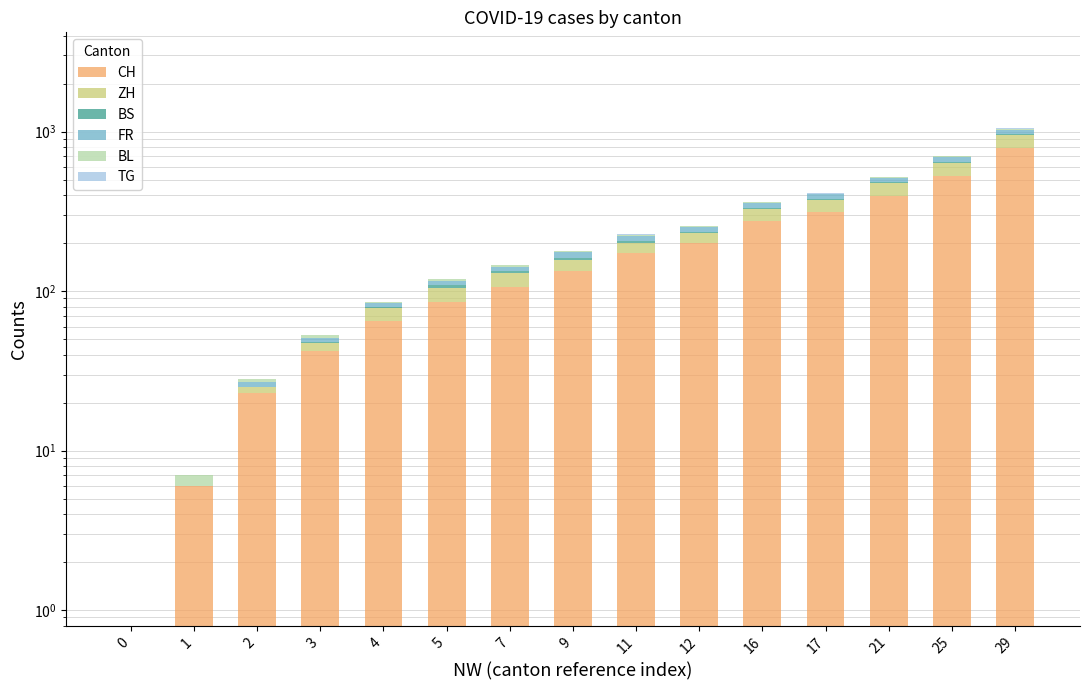

Reading right to left, extract all data points from this chart.

CH: 29=793.0	25=525.0	21=395.0	17=312.0	16=277.0	12=201.0	11=173.0	9=134.0	7=106.0	5=86.0	4=65.0	3=42.0	2=23.0	1=6.0	0=0.0
ZH: 29=161.0	25=110.0	21=80.0	17=62.0	16=52.0	12=30.0	11=28.0	9=23.0	7=23.0	5=19.0	4=13.0	3=5.0	2=2.0	1=0.0	0=0.0
BS: 29=7.0	25=7.0	21=7.0	17=6.0	16=5.0	12=5.0	11=5.0	9=5.0	7=4.0	5=4.0	4=1.0	3=1.0	2=0.0	1=0.0	0=0.0
FR: 29=61.0	25=47.0	21=32.0	17=24.0	16=23.0	12=16.0	11=16.0	9=13.0	7=9.0	5=7.0	4=5.0	3=3.0	2=2.0	1=0.0	0=0.0
BL: 29=17.0	25=10.0	21=7.0	17=5.0	16=5.0	12=4.0	11=4.0	9=3.0	7=3.0	5=3.0	4=2.0	3=2.0	2=1.0	1=1.0	0=0.0
TG: 29=11.0	25=6.0	21=2.0	17=2.0	16=1.0	12=1.0	11=1.0	9=1.0	7=0.0	5=0.0	4=0.0	3=0.0	2=0.0	1=0.0	0=0.0